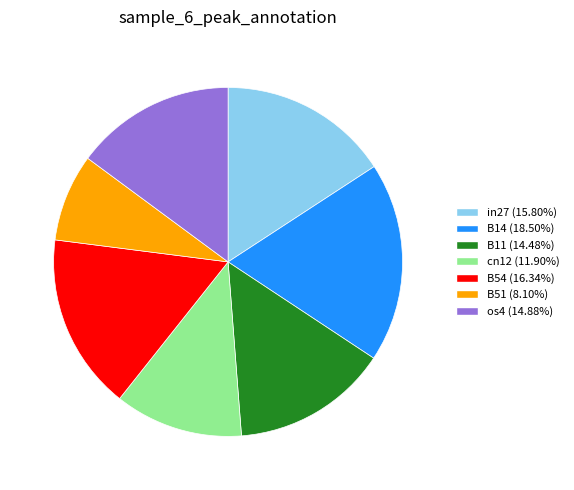

How many slices are in this pie chart?

7